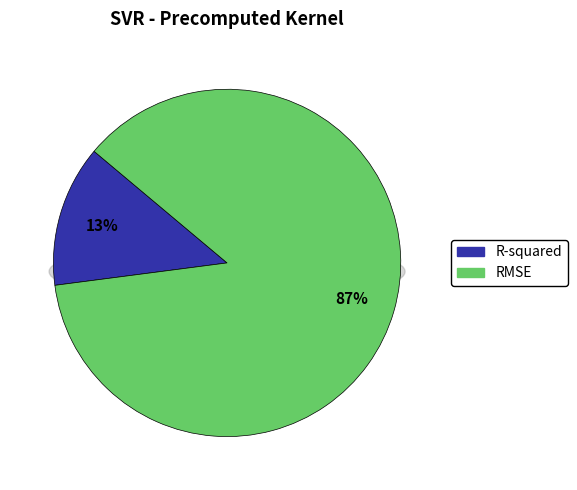

The R-squared slice represents 22% of the pie. True or false?

False